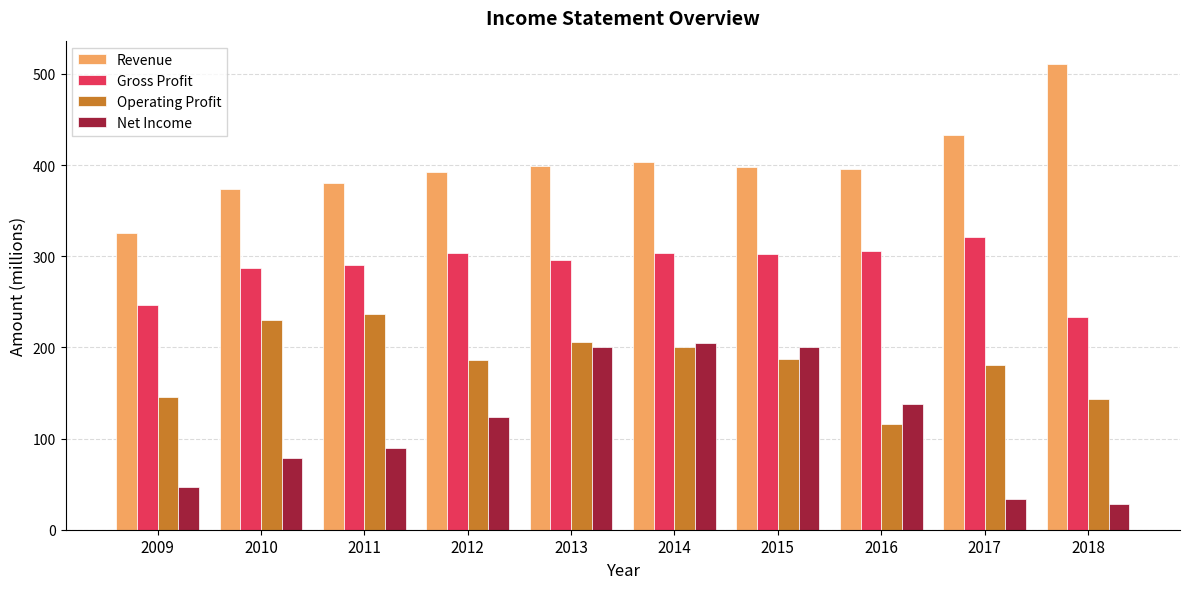

Rank the series at 2009 from lowest to highest value.

Net Income, Operating Profit, Gross Profit, Revenue